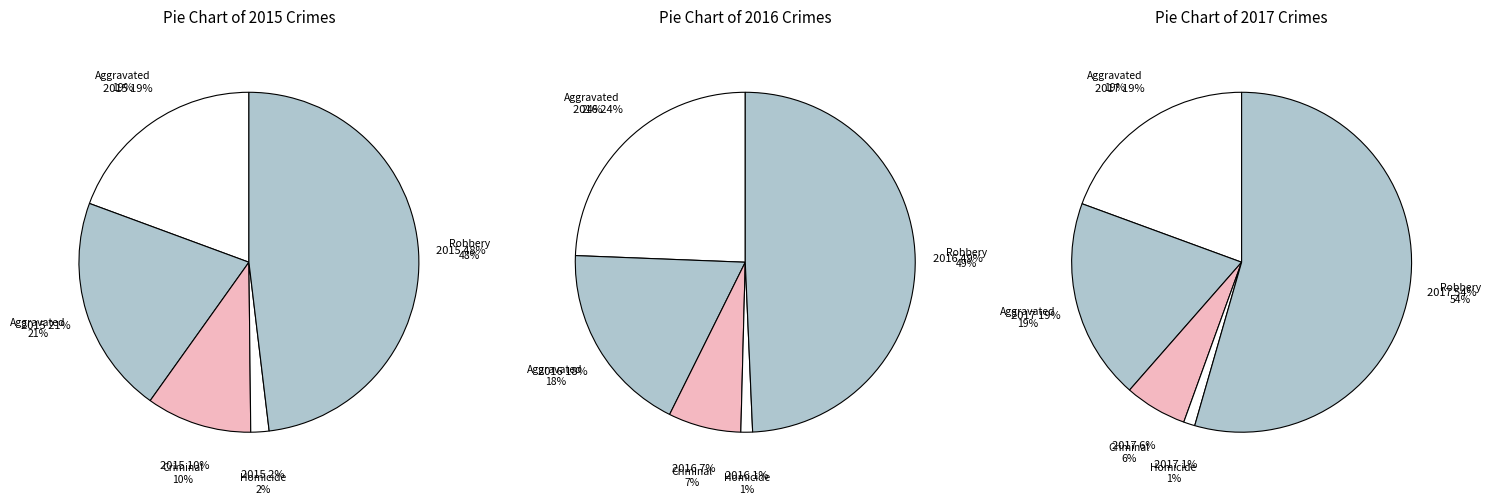

To the nearest percent, what is the difference between the largest and smallest slice percentages?

53%